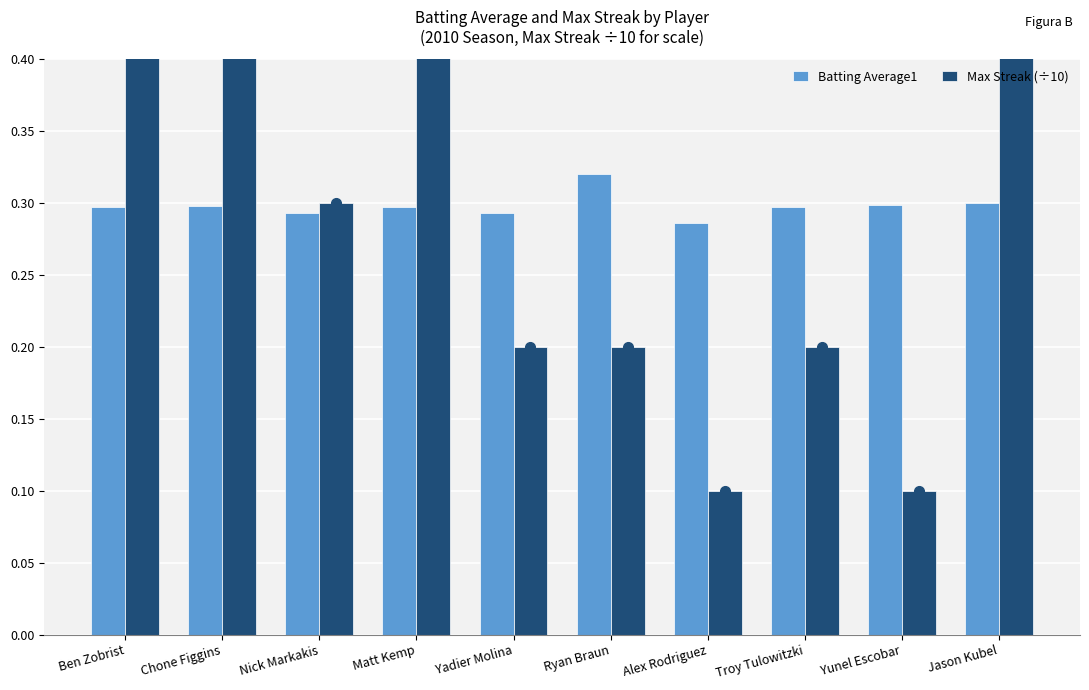

How many bars are there in total?

20